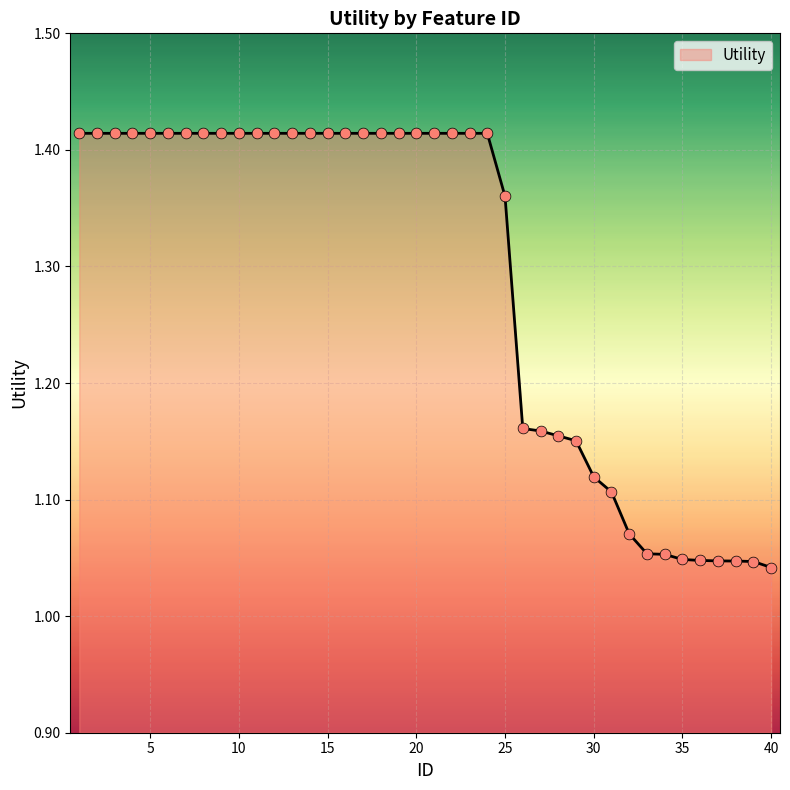

What is the difference between the maximum and minimum values?

0.4